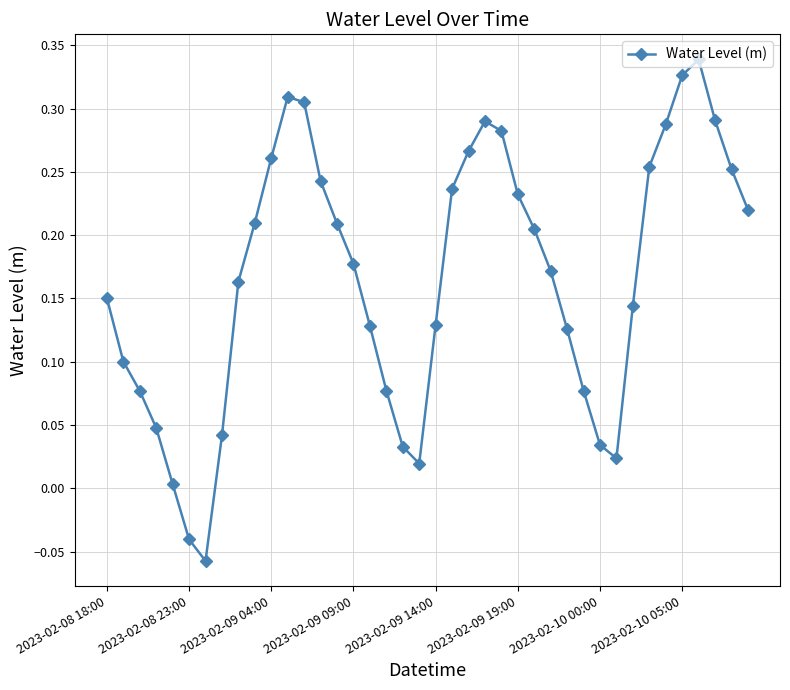

Count the number of data series in this chart.

1